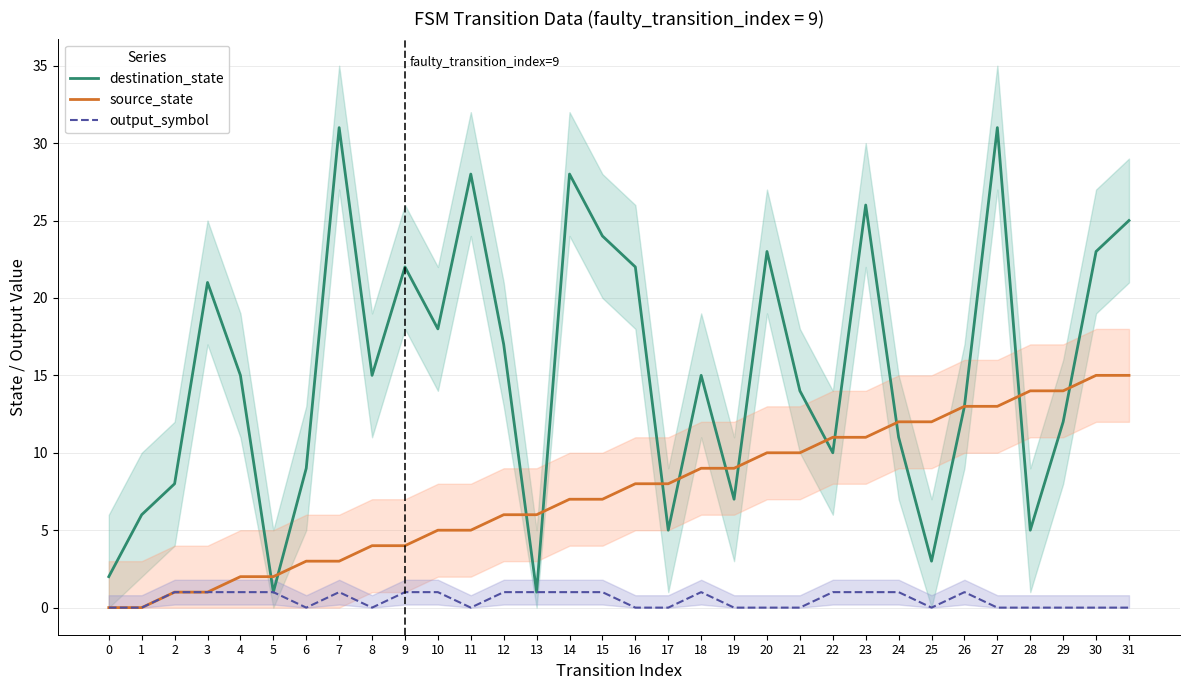

Which series has the widest spread of values?

destination_state